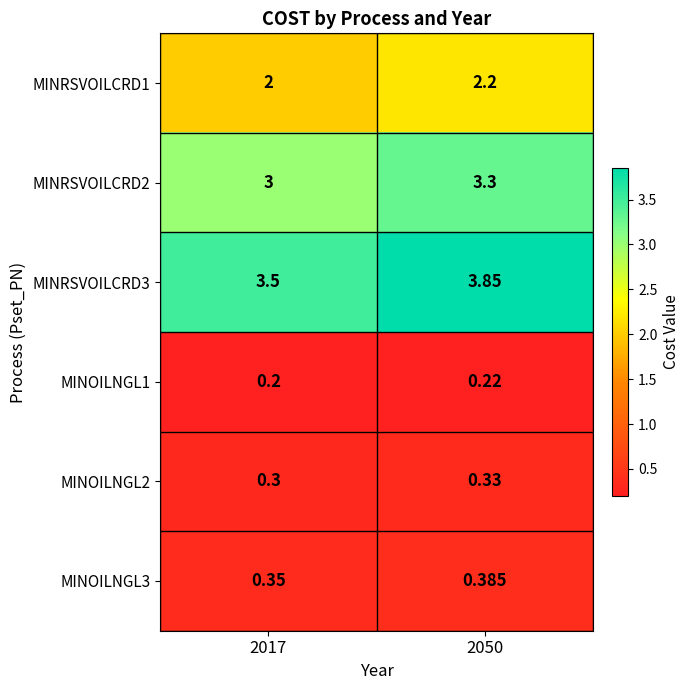

Which category has the highest value across all series?

2050